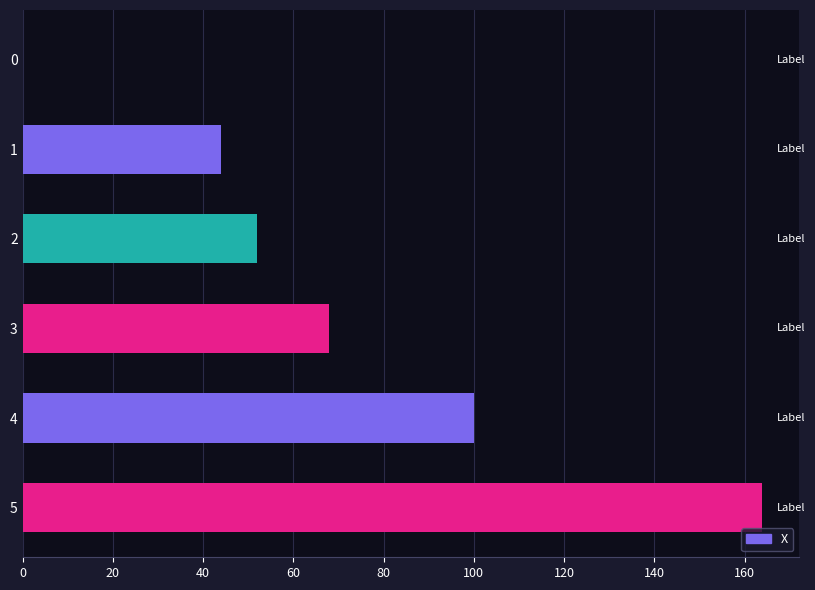

What is the ratio of the value at 1 to the value at 2?

0.8